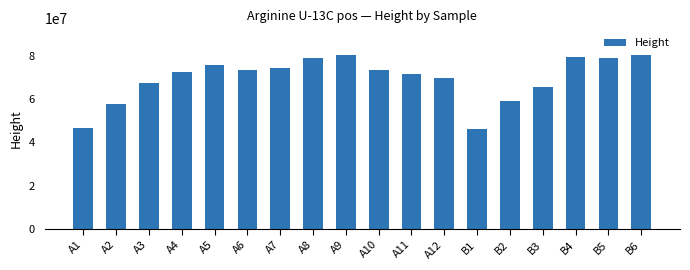

What is the smallest value displayed?

46313574